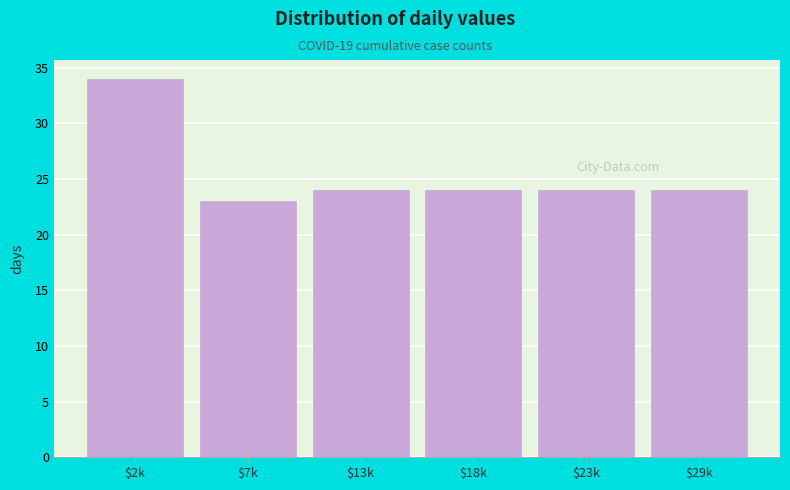

Reading left to right, transcribe all the data shown in this chart.

34	23	24	24	24	24